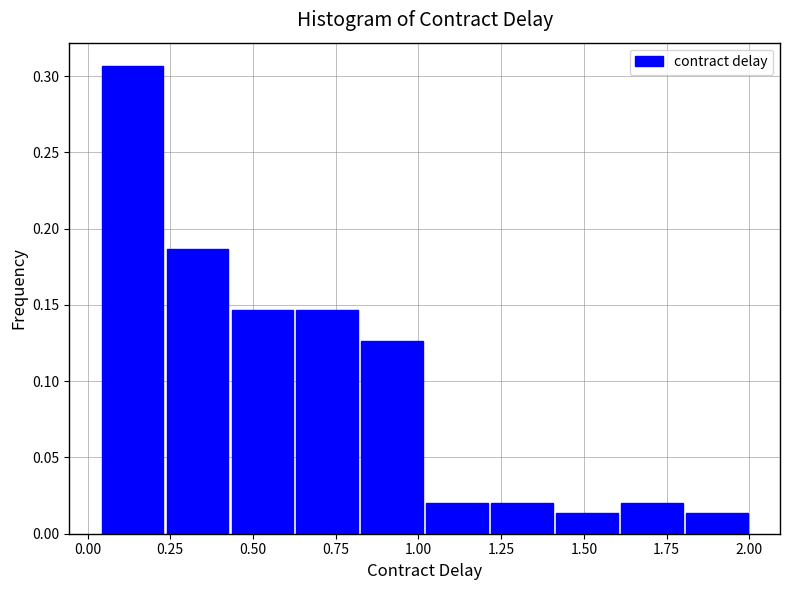

Around what value on the x-axis is the tallest bar? Give the approximate position of its centre, as read against the axis.

0.15